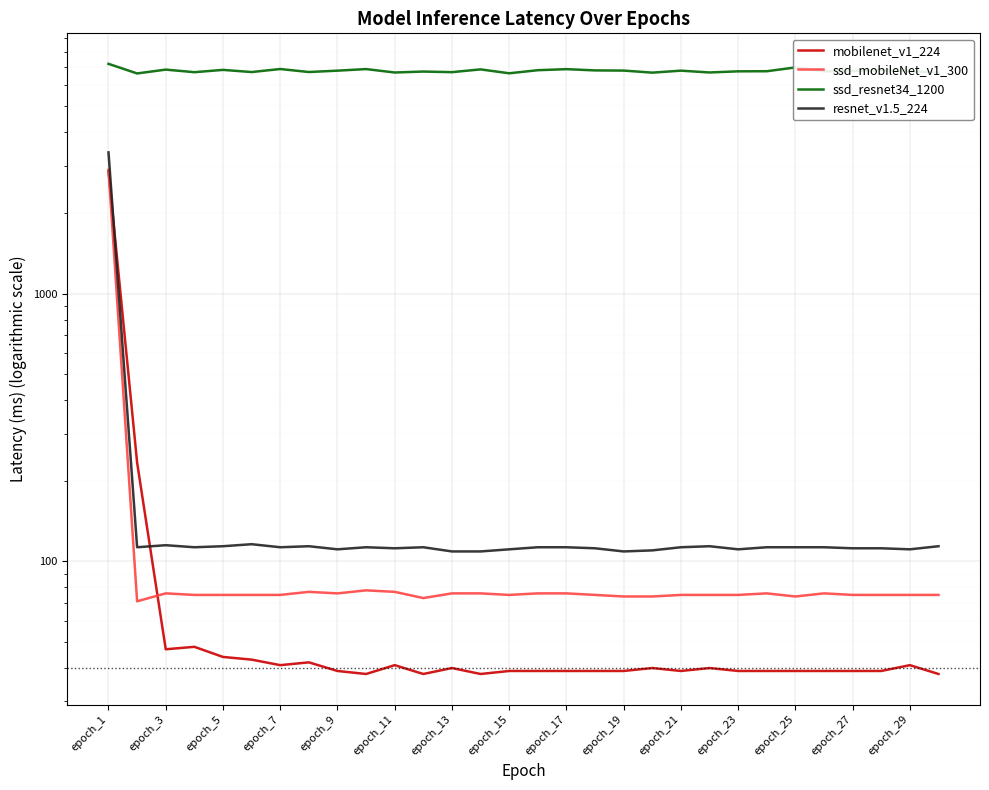

How many series are shown in this chart?

4